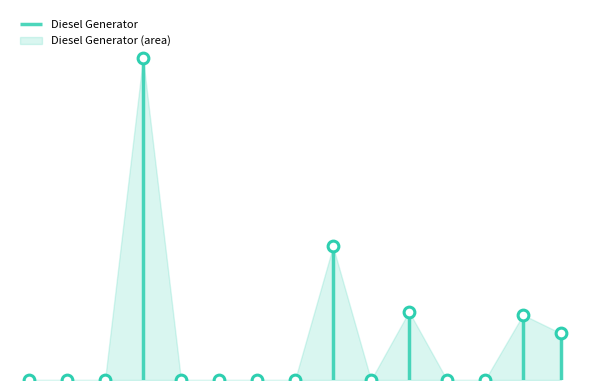

At how many categories does at least one series exceed 159?

2